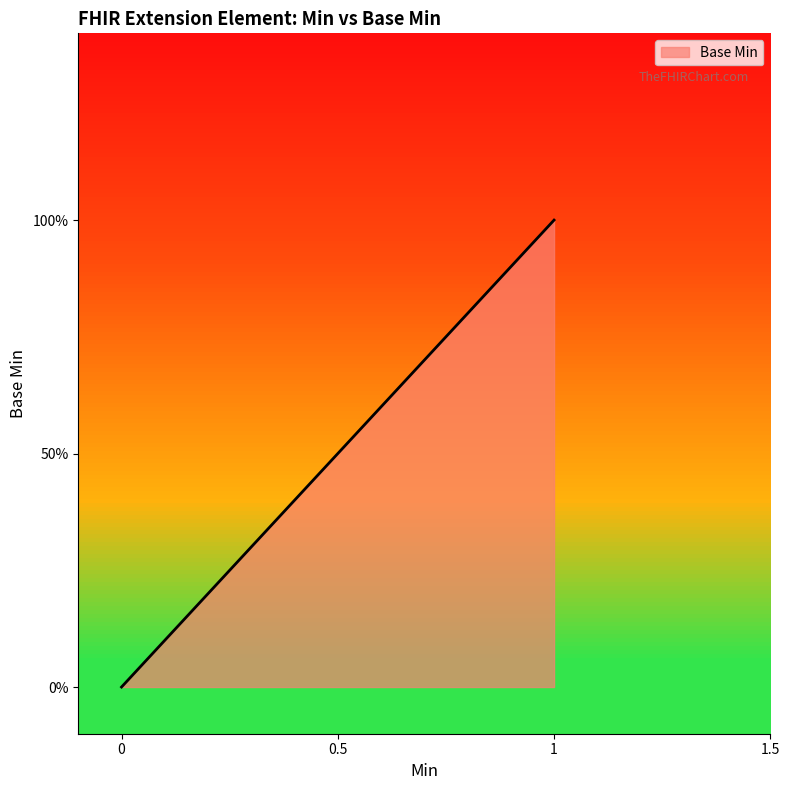

Does the chart have visible grid lines?

No